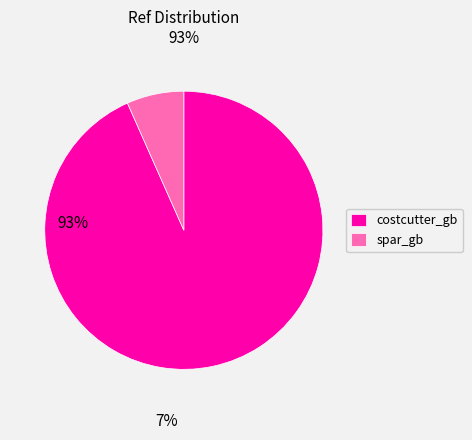

The spar_gb slice represents 7% of the pie. True or false?

True